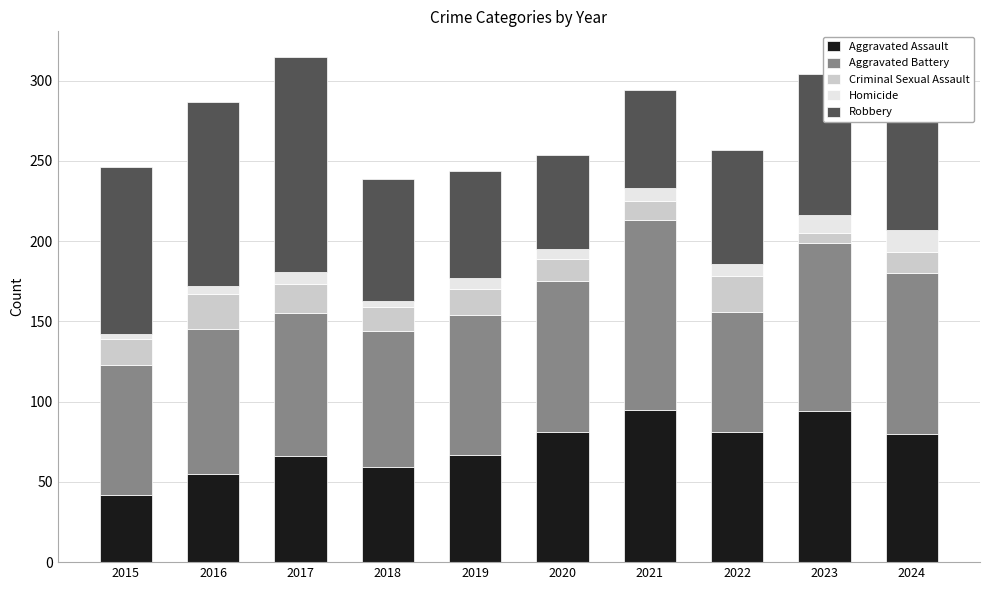

What is the sum of the Aggravated Assault values at 2021 and 2024?

175